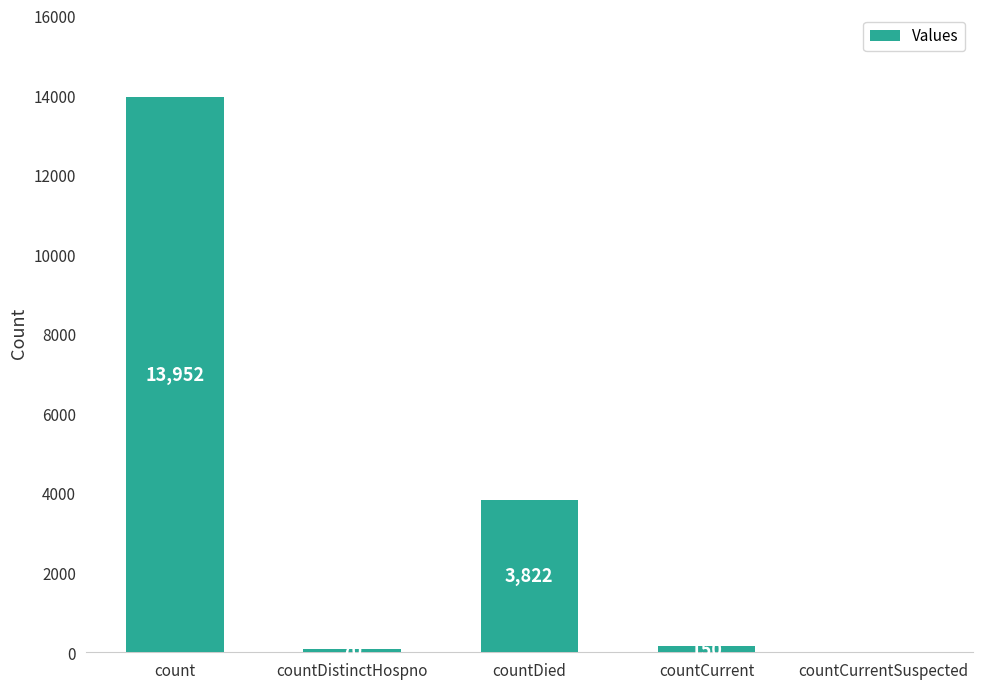

What is the sum of the values at countCurrent and countCurrentSuspected?

150